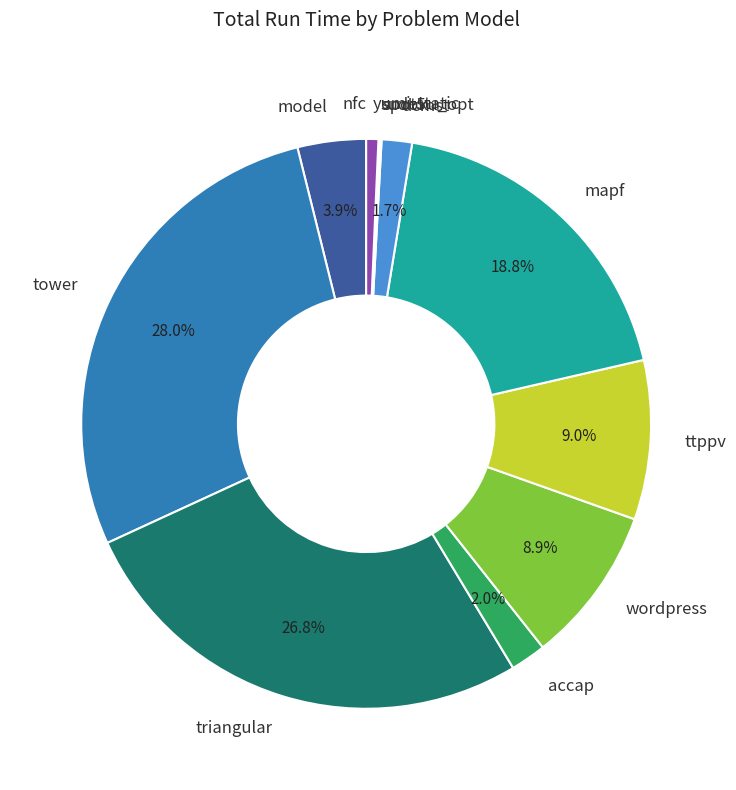

What percentage is NOT represented by accap?

98.0%